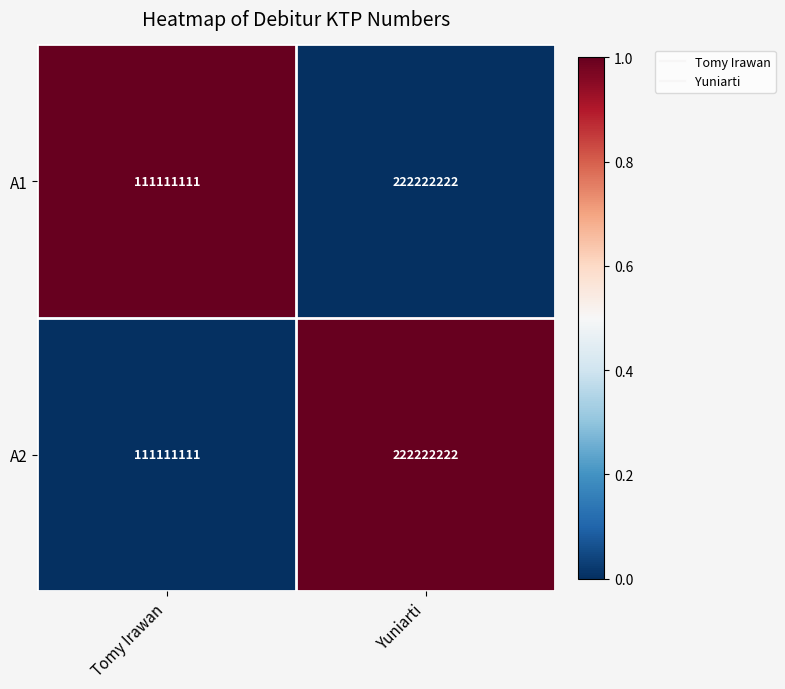

At which category is the sum across all series the highest?

Yuniarti